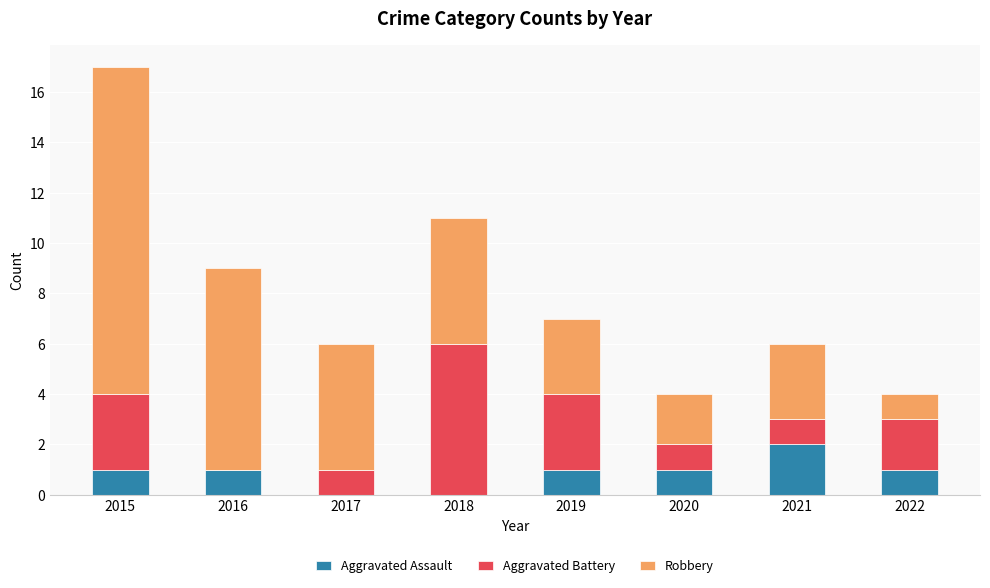

What is the sum of all Aggravated Assault values?

7